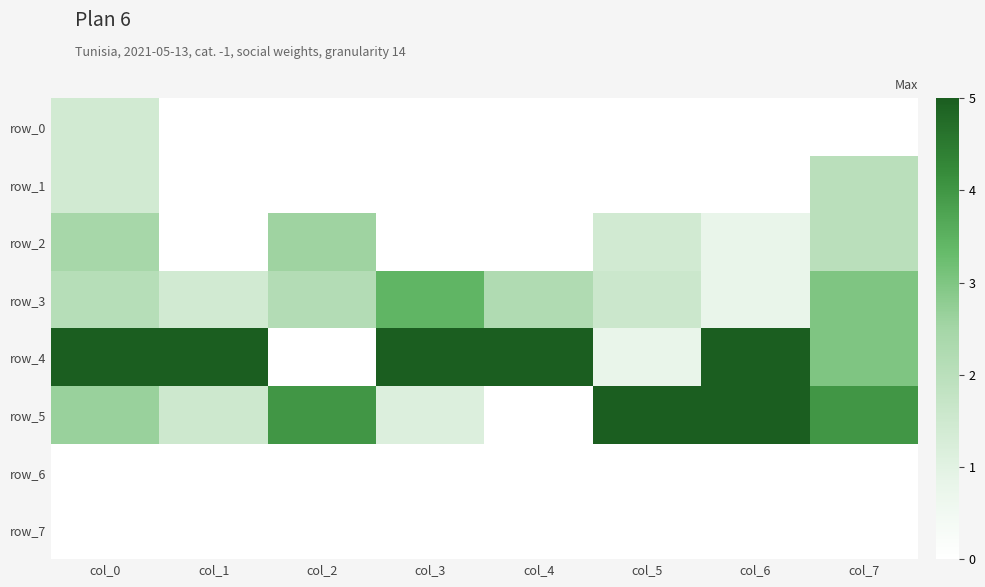

What is the total value across all series at col_1?

8.0